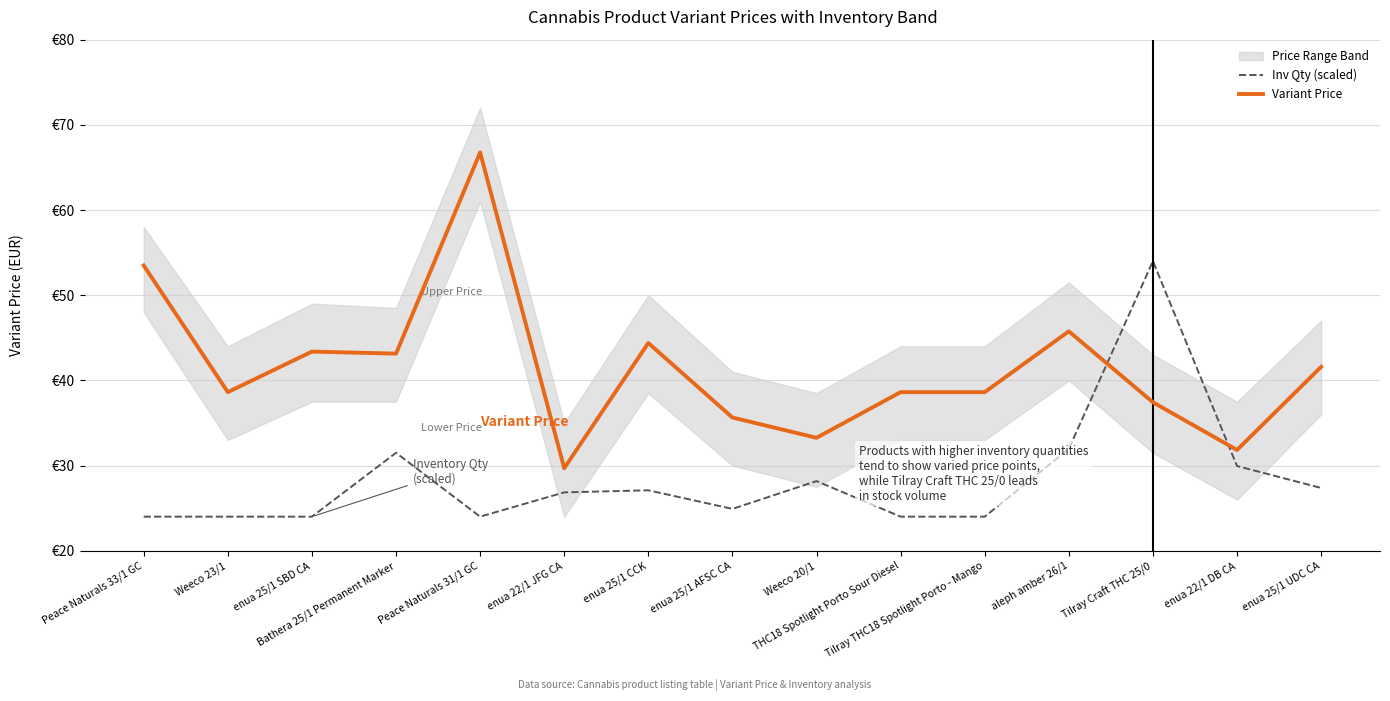

What is the difference between the highest and lowest values at enua 22/1 DB CA?

1.9